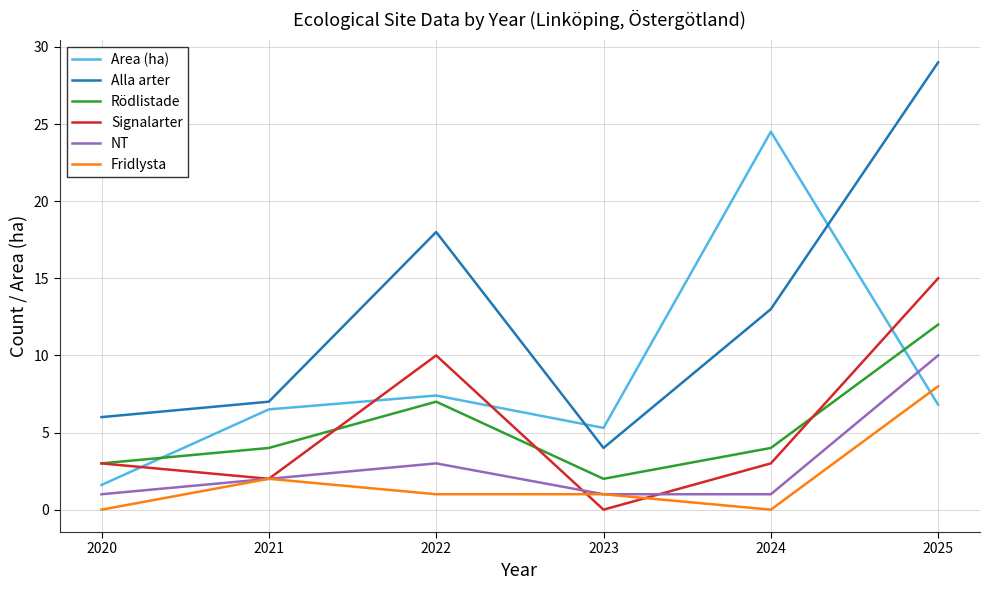

What is the sum of the Fridlysta values at 2024 and 2021?

2.0